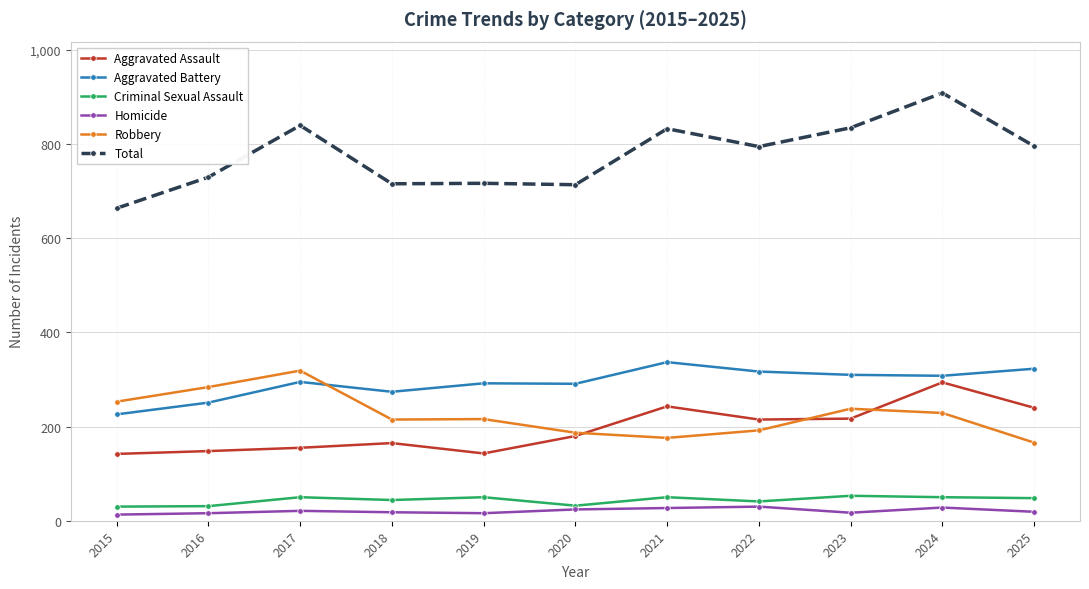

What is the difference between the Aggravated Assault values at 2019 and 2018?

22